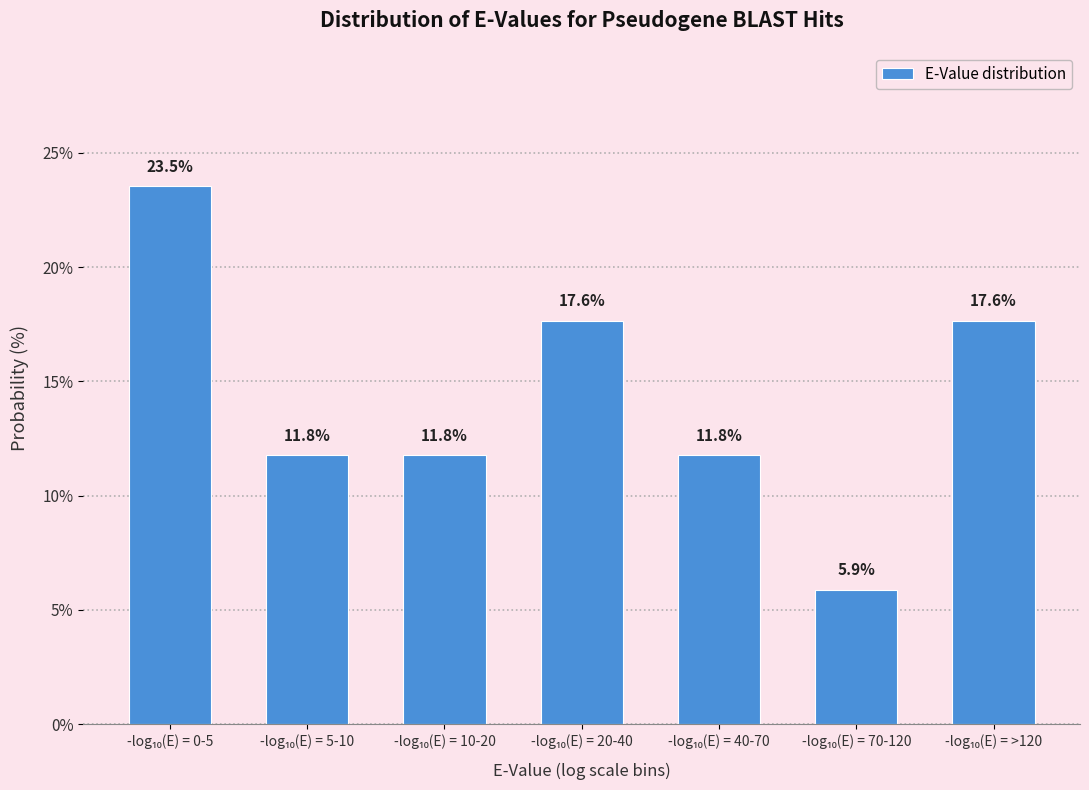

Reading left to right, what are all the values shown in this chart?

23.5	11.8	11.8	17.6	11.8	5.9	17.6